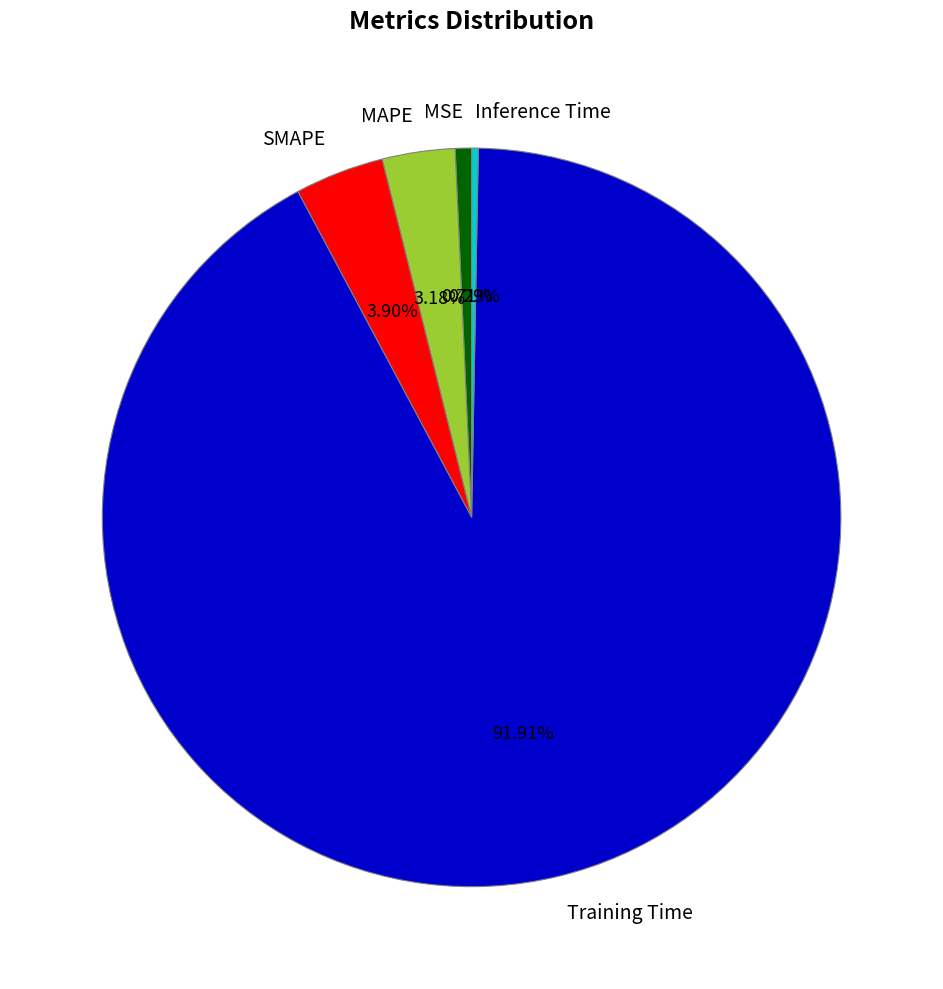

Which category has the biggest portion of the pie?

Training Time